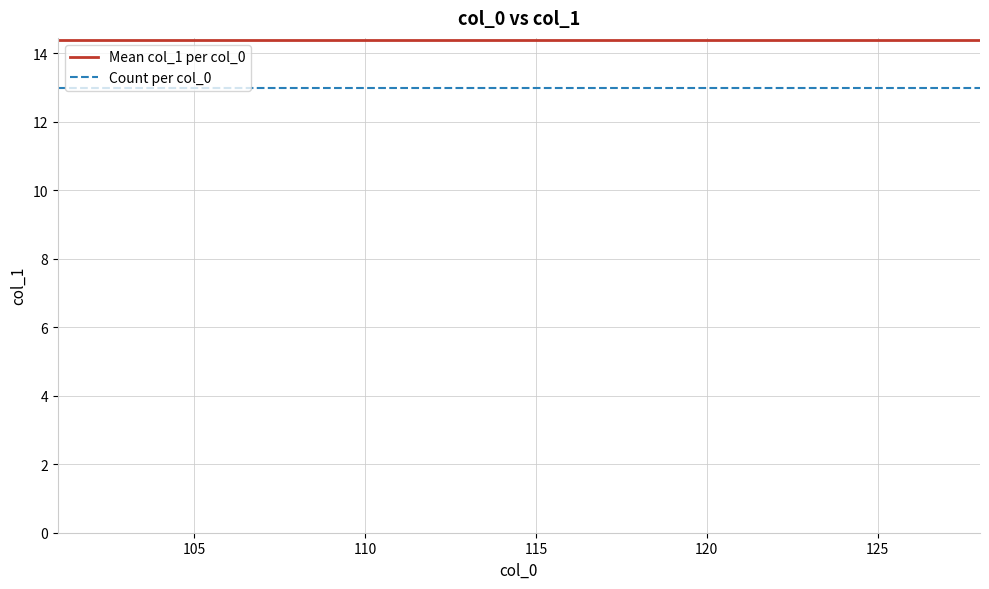

Does the chart display data point markers on the line(s)?

No